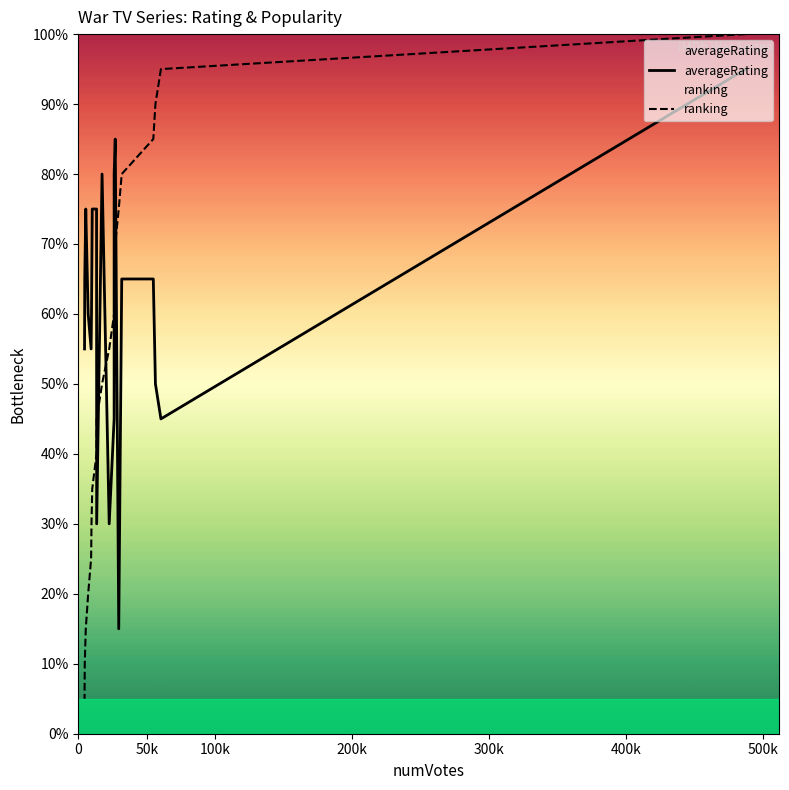

What is the difference between the maximum and second lowest values in the ranking series?

0.9